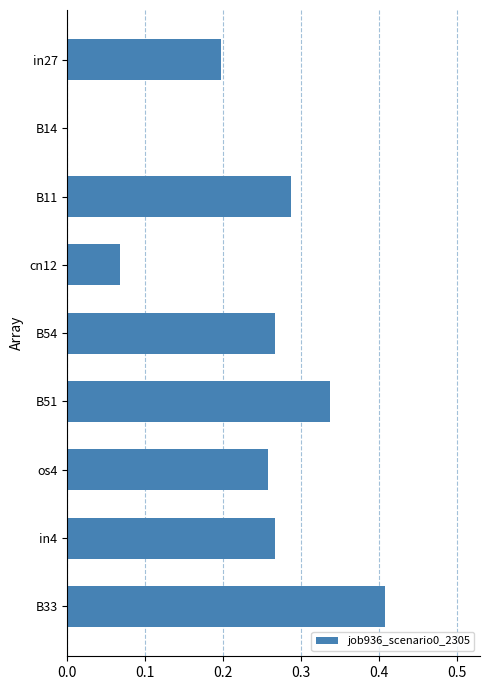

The chart shows a value of 0.7 at B33. True or false?

False